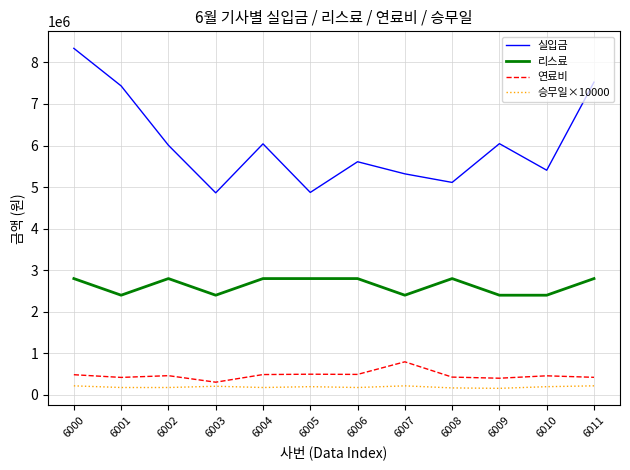

True or false: 연료비 and 승무일×10000 cross at least once.

False